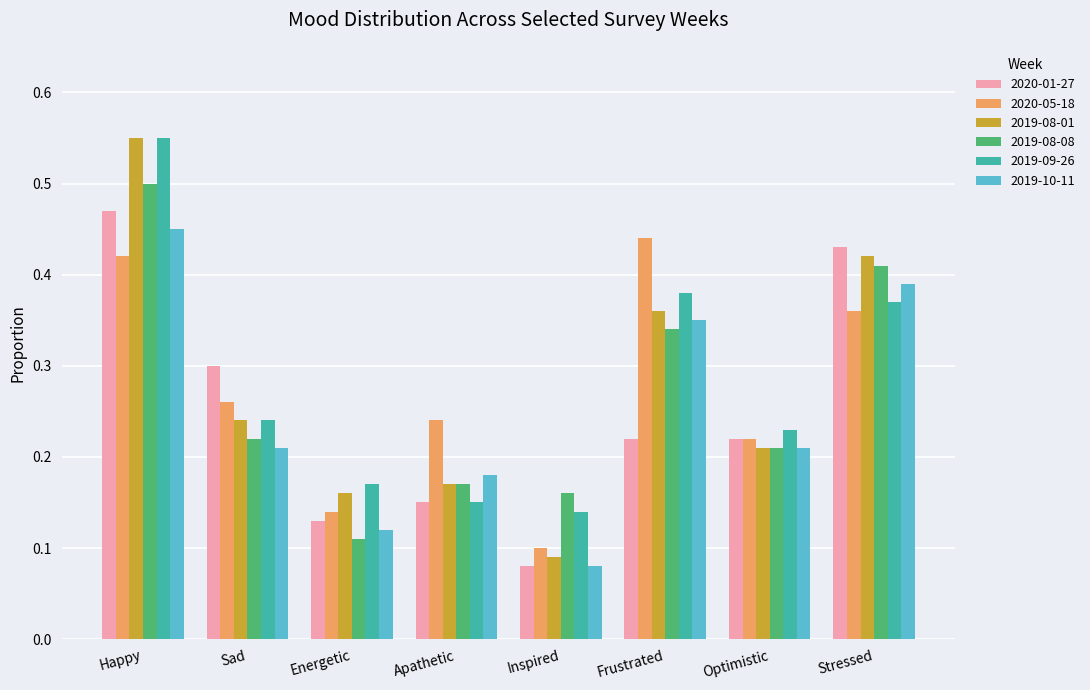

Which series has the widest spread of values?

2019-08-01